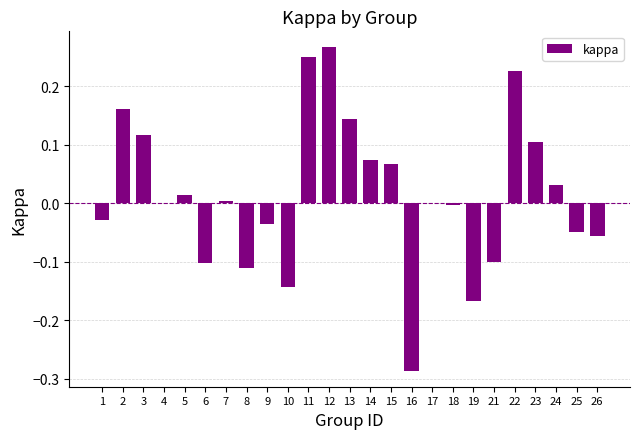

The value at 6 is -0.2. True or false?

False